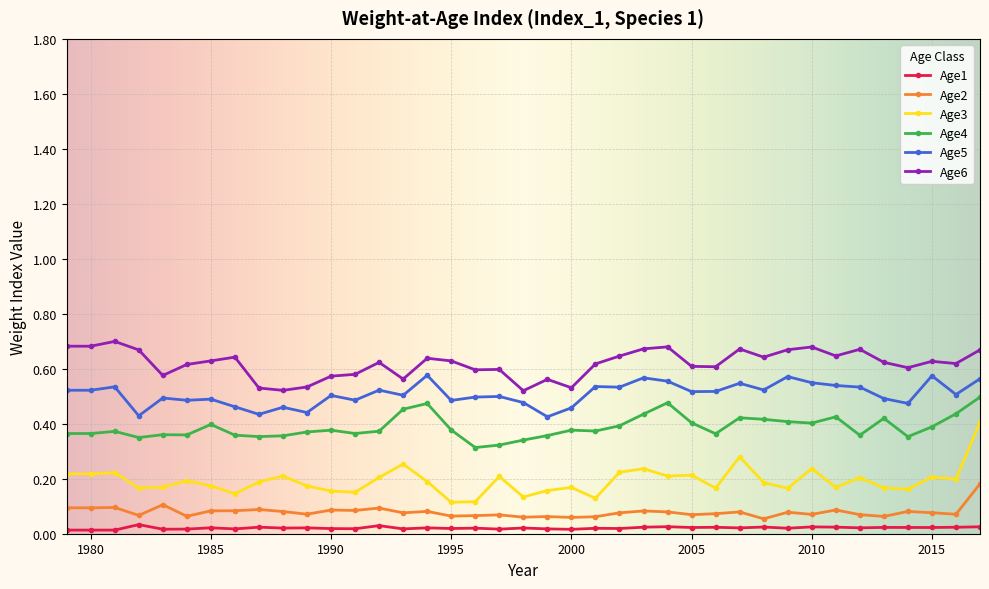

Which series has the widest spread of values?

Age3